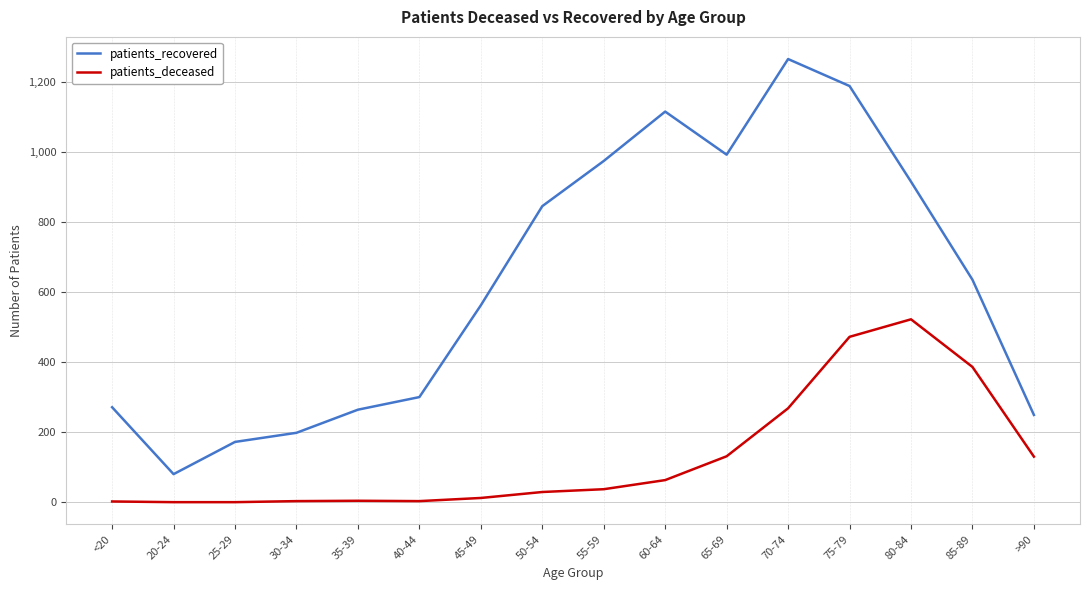

Is it true that patients_deceased equals 0 at 25-29?

True